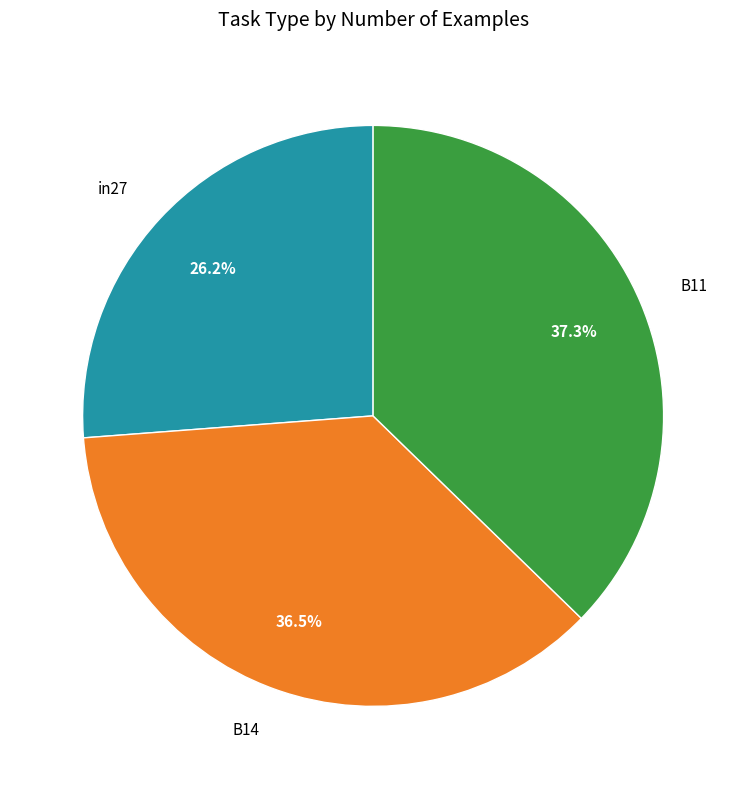

Rank the categories by value from highest to lowest.

B11, B14, in27